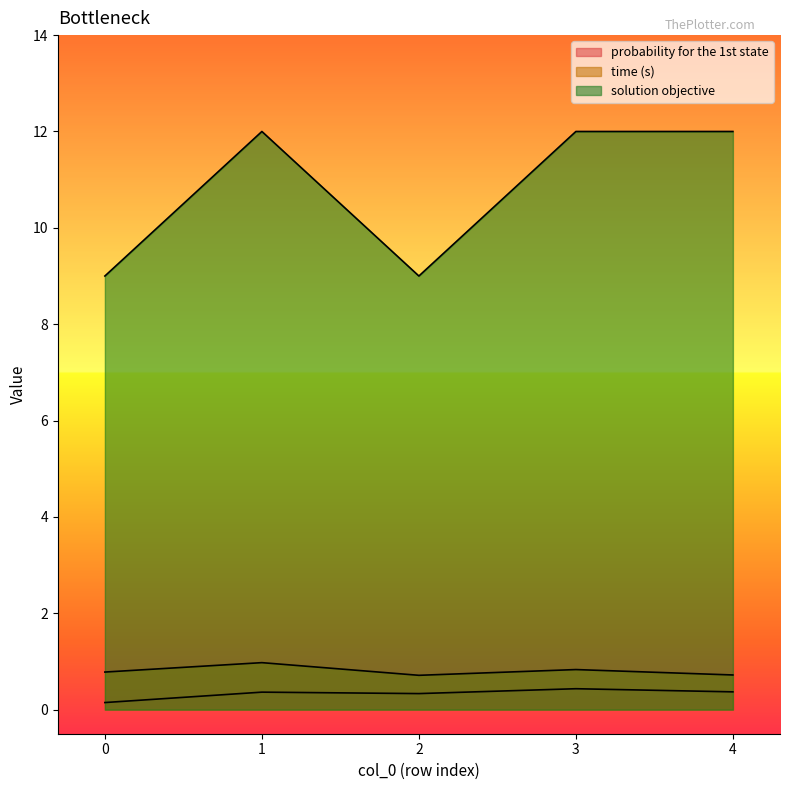

What is the value of the probability for the 1st state point at the 2nd from the left?

0.4